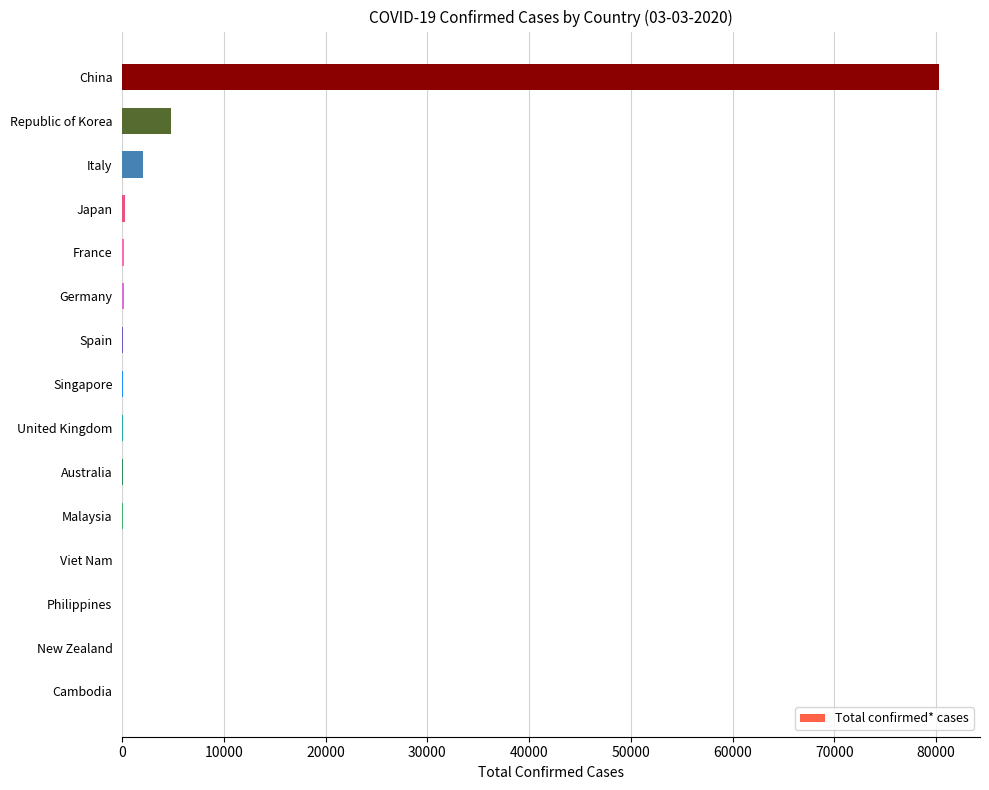

What is the maximum value shown in the chart?

80304